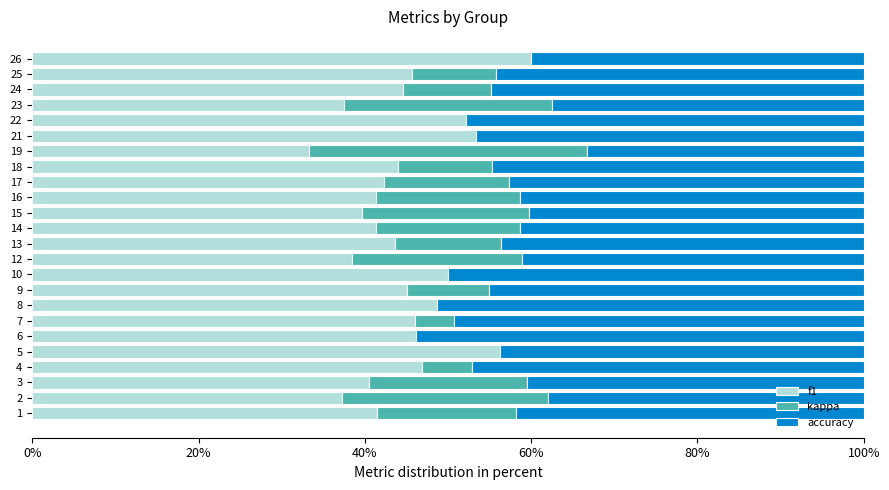

Is it true that f1 equals 46.8 at 4?

True